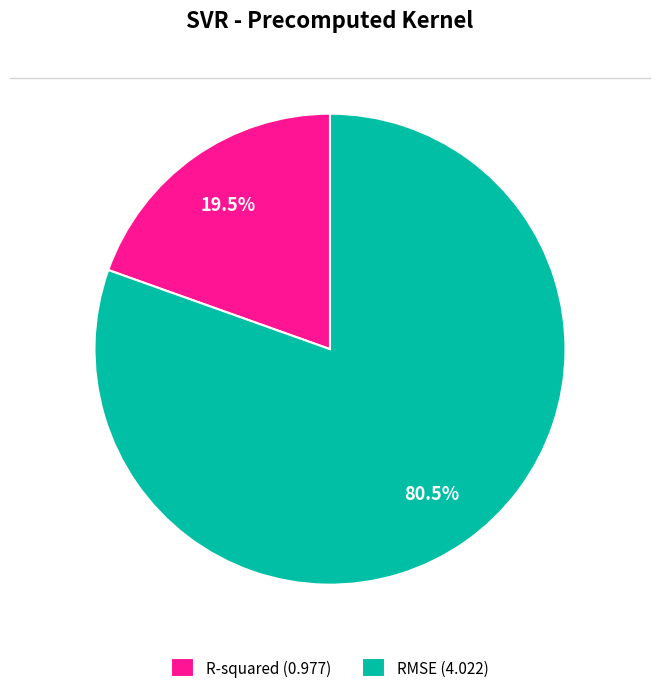

Which category accounts for the majority?

RMSE